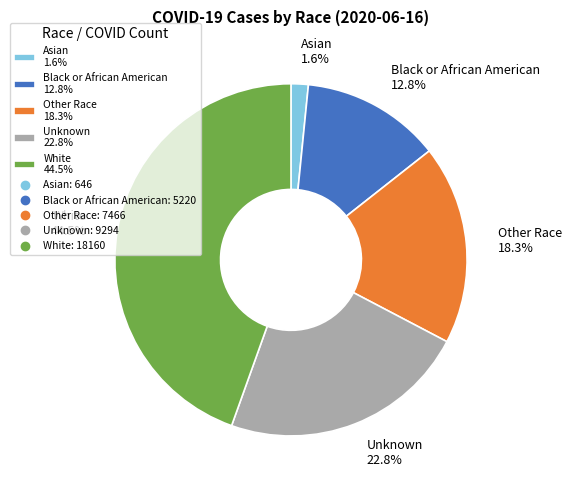

What is the largest slice in the pie chart?

White